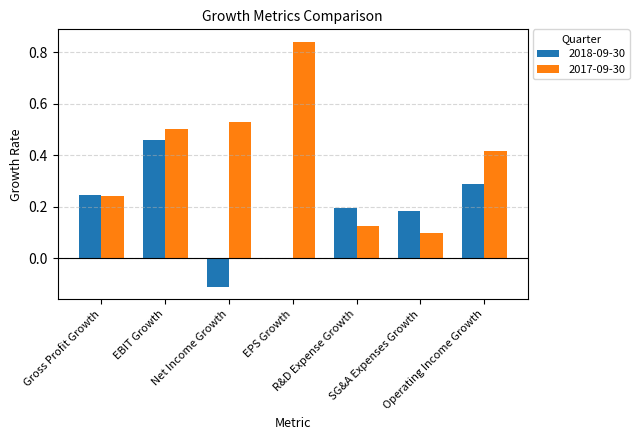

How many 2017-09-30 values are between 0 and 1?

7